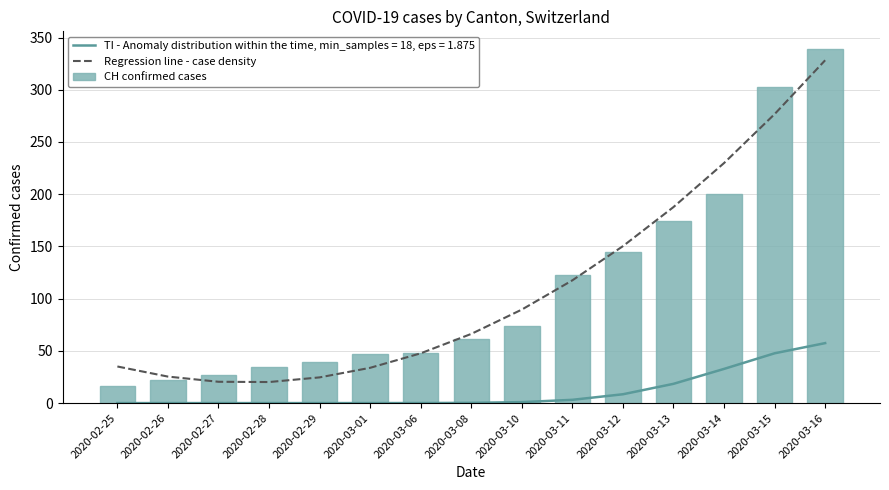

What is the smallest value displayed?

16.0